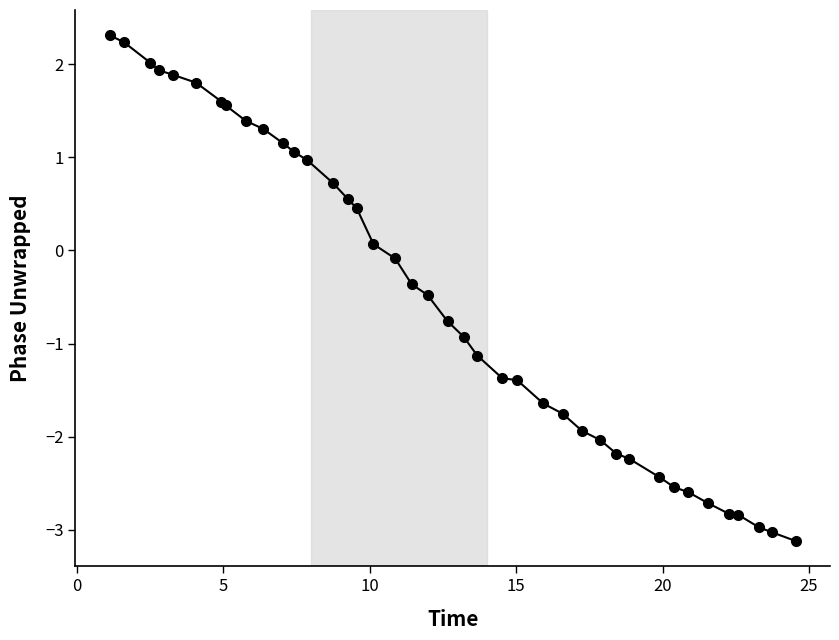

What is the sum of all values?

-20.4